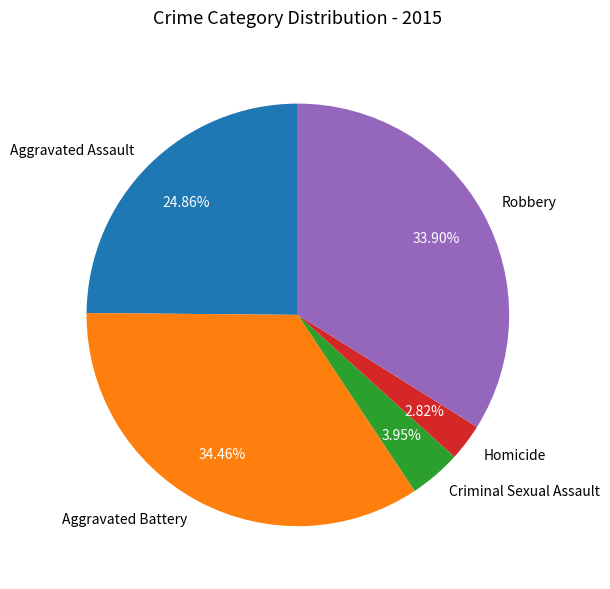

Is there any slice that represents more than half of the pie?

No